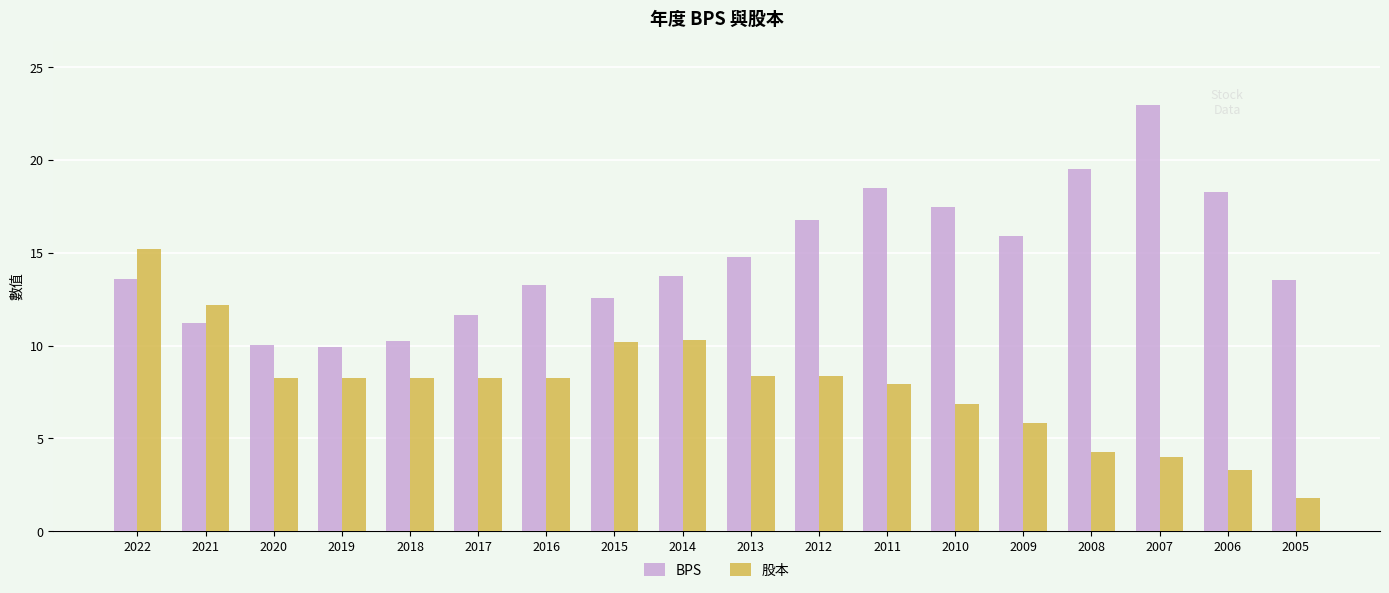

What is the minimum value shown in the chart?

1.8